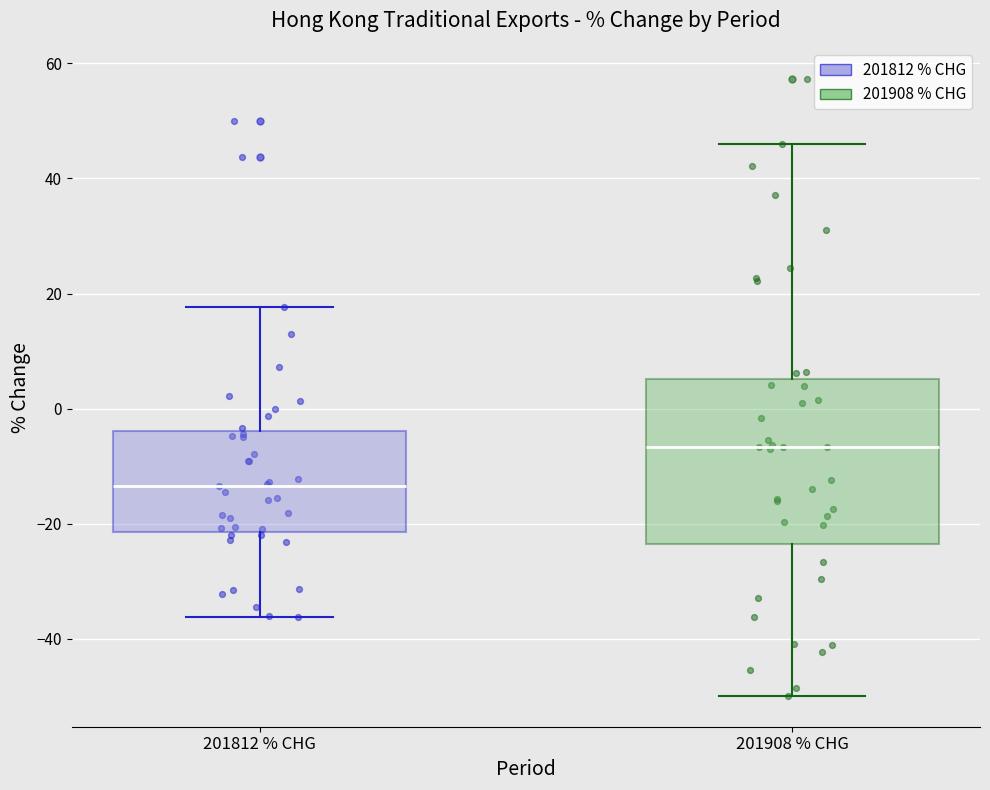

Comparing the boxes themselves (not the whiskers), which one is the tallest?

201908 % CHG